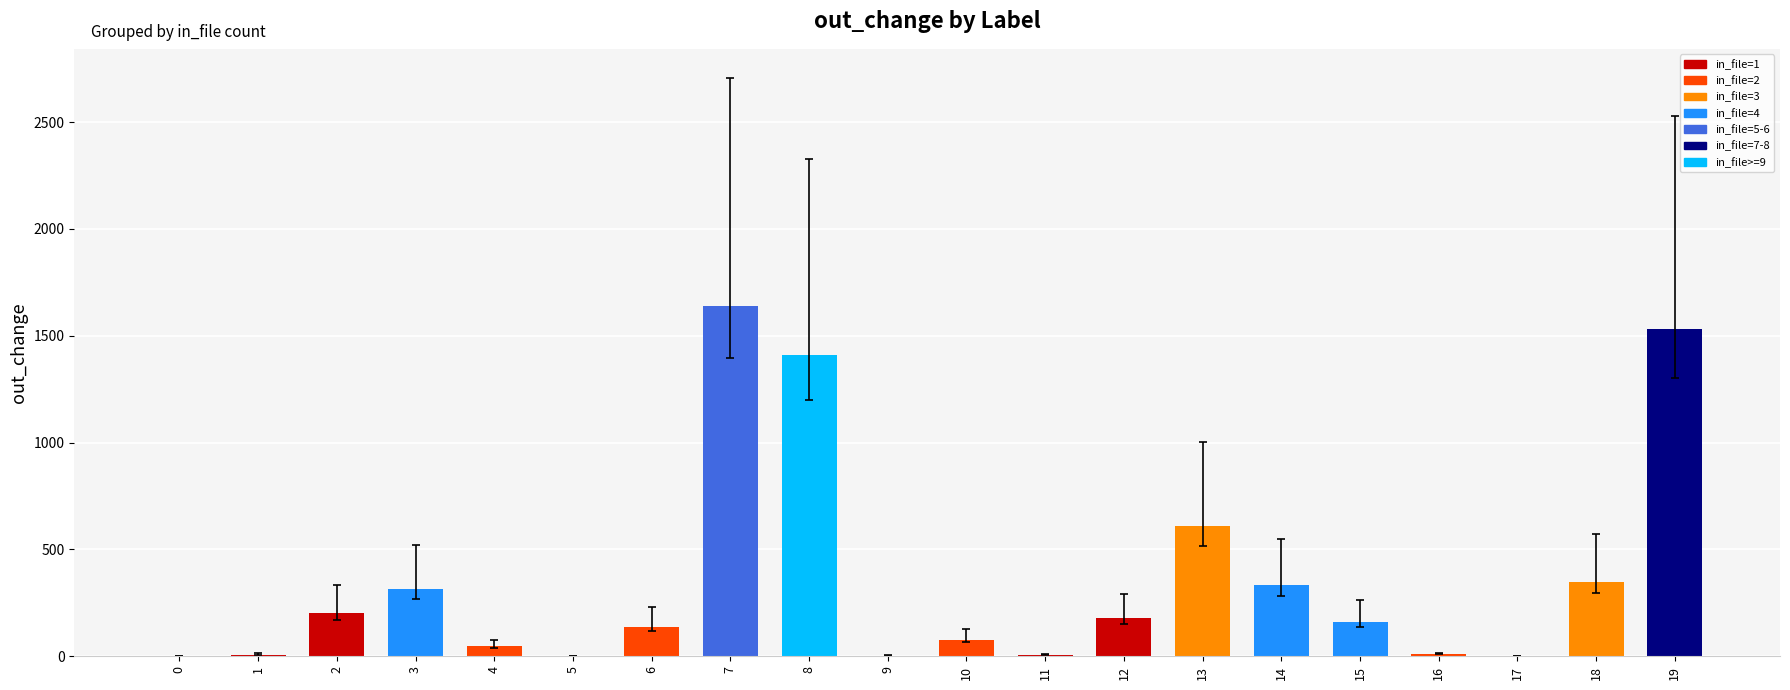

How many distinct data groups are displayed?

1